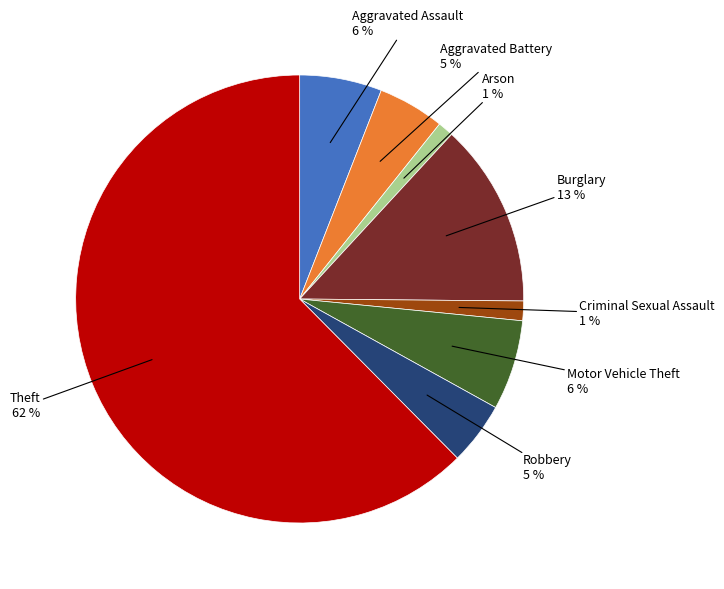

Count the number of slices in the pie.

8